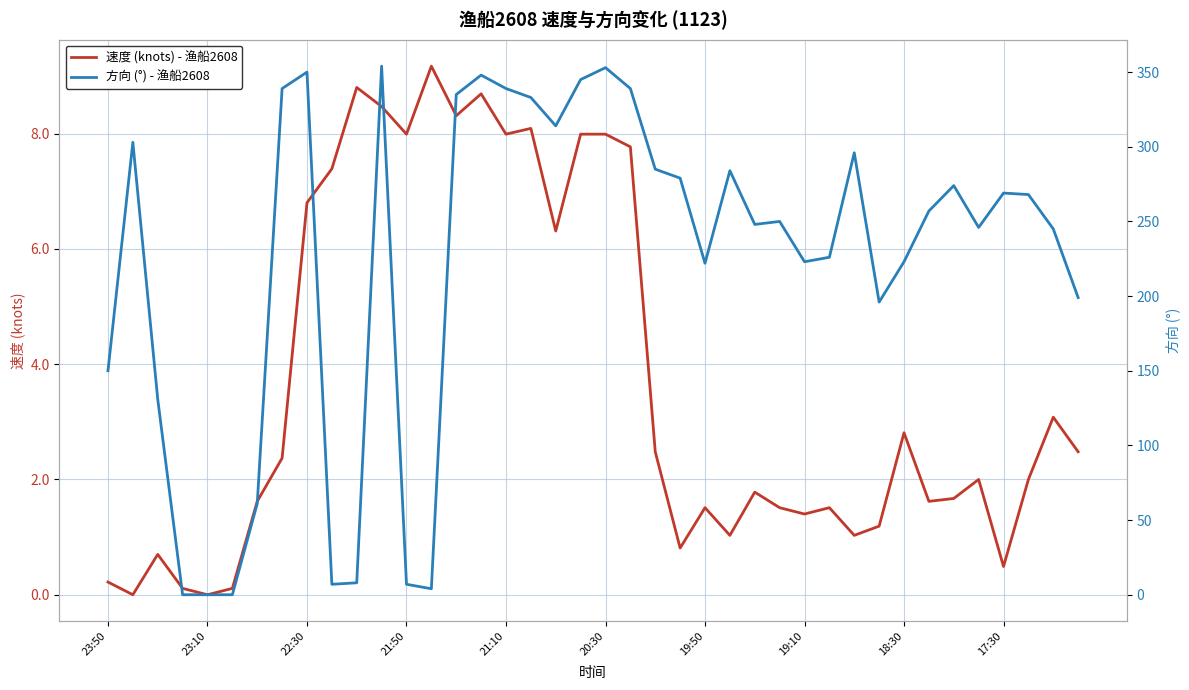

The value of 速度 (knots) - 渔船2608 at 23:10 is 0.0. True or false?

True